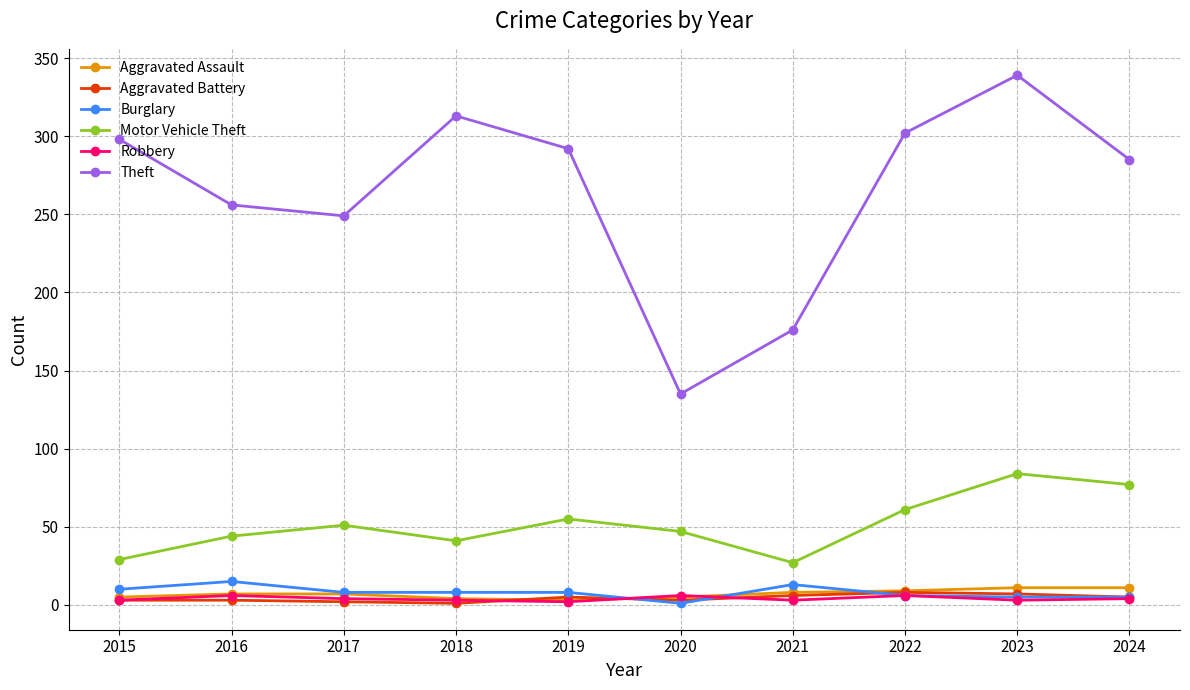

What is the greatest value displayed?

339